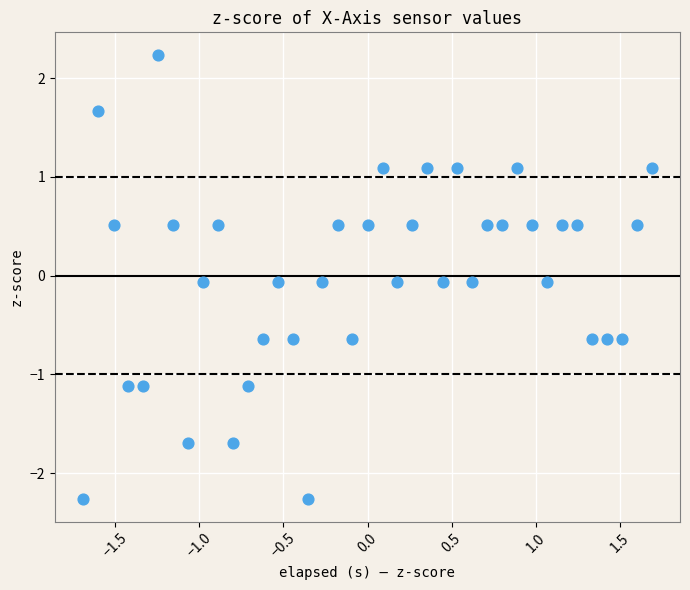

What is the range of X values (max minus min)?

3.4